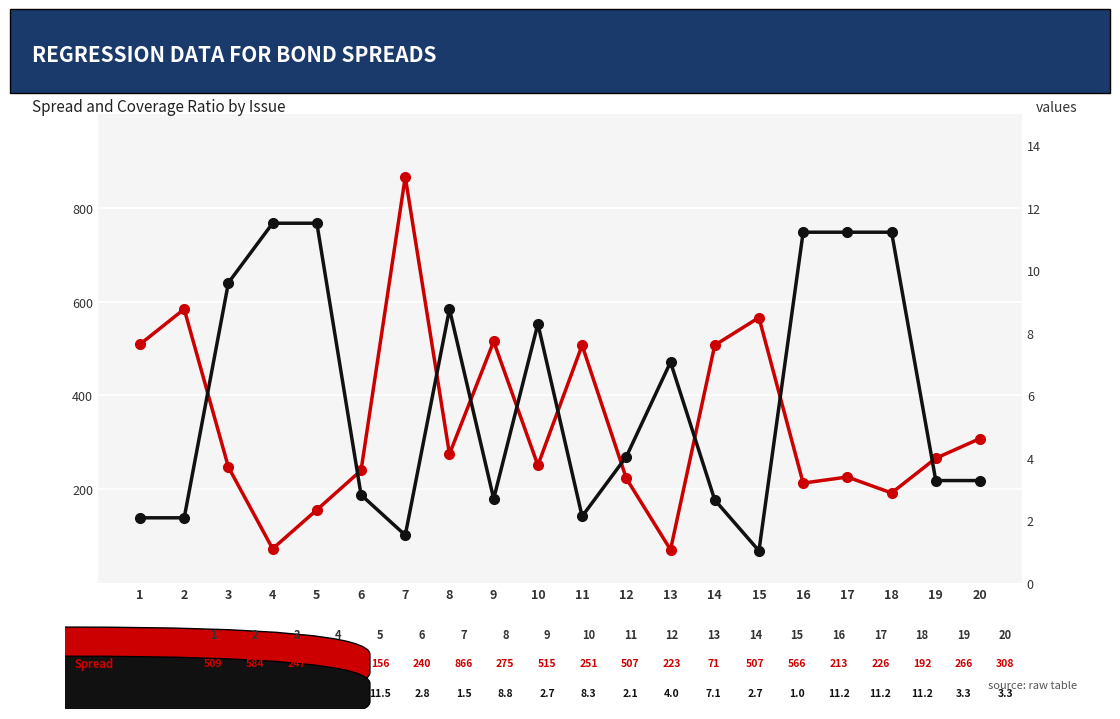

Rank the series by their maximum value, from highest to lowest.

Spread, Coverage Ratio